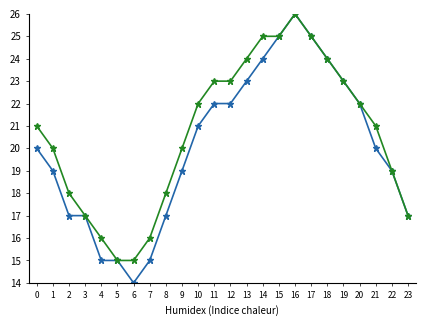

At which category does the chart reach its peak across all series?

16